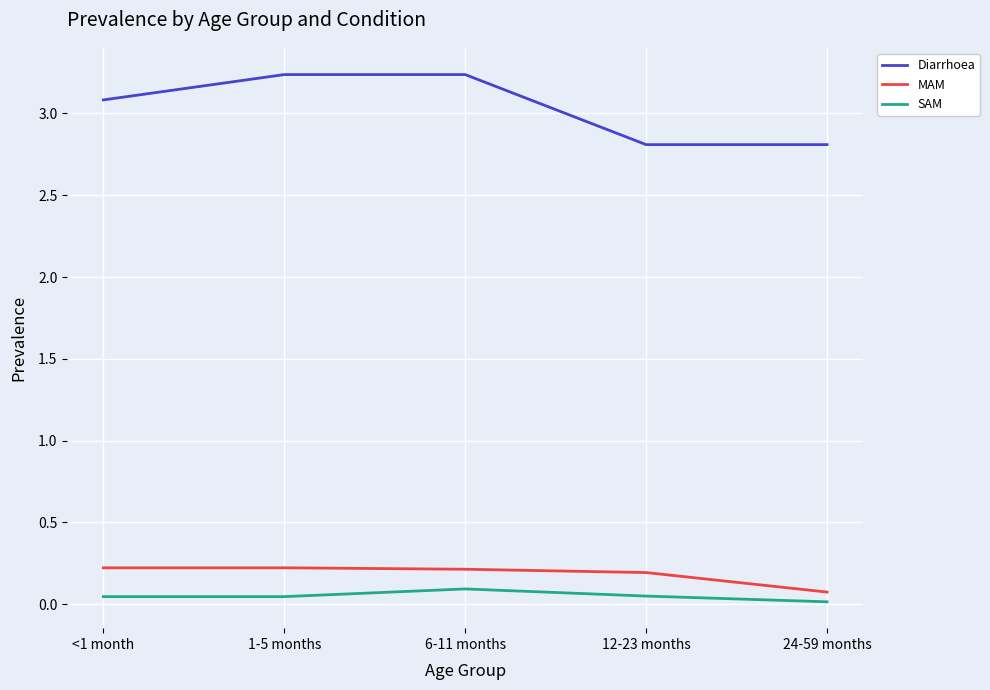

What position from the left is 6-11 months?

3